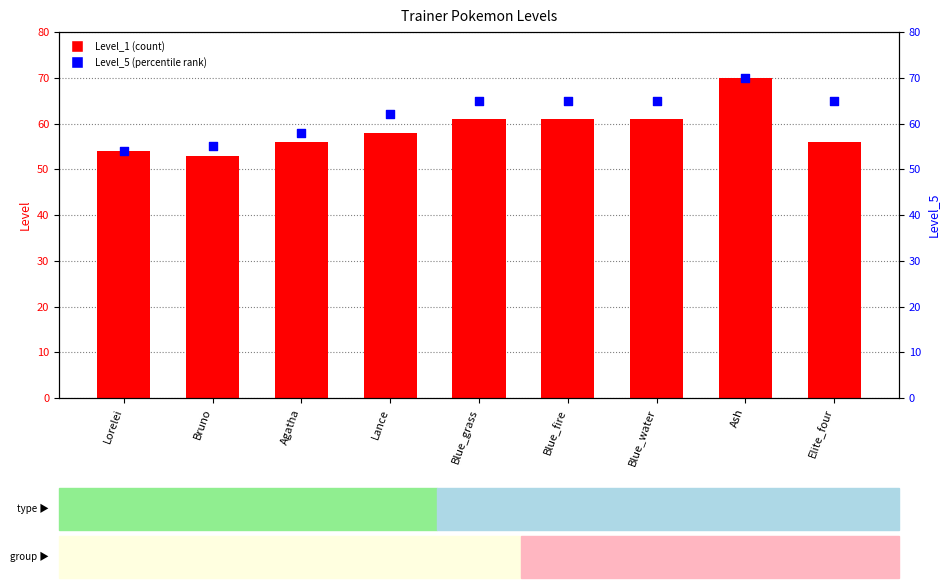

Which series has the widest spread of Y values?

Level_1